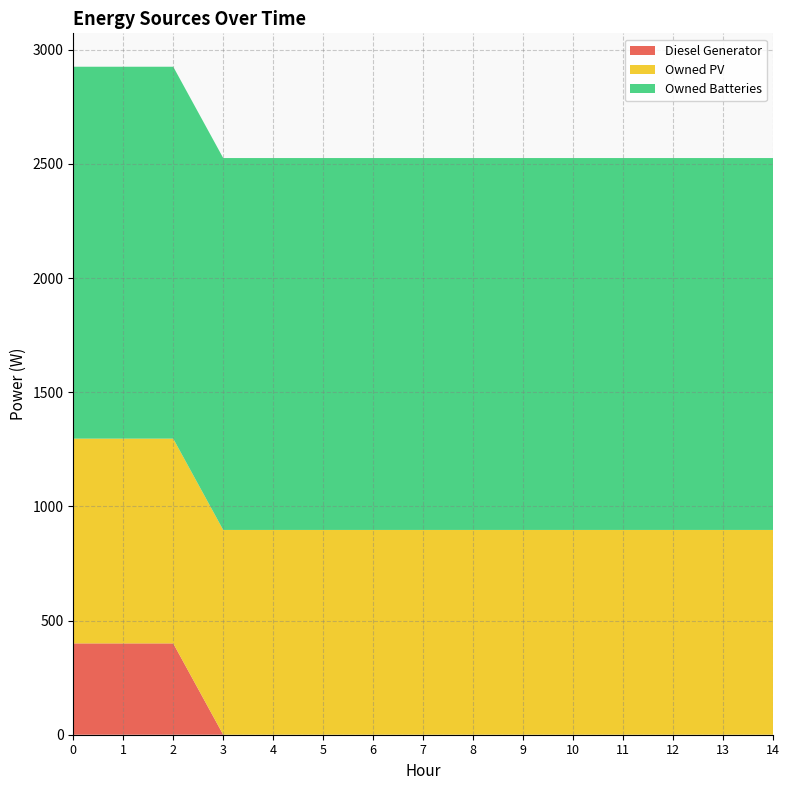

Reading left to right, transcribe all the data shown in this chart.

Diesel Generator: 0=400	1=400	2=400	3=0	4=0	5=0	6=0	7=0	8=0	9=0	10=0	11=0	12=0	13=0	14=0
Owned PV: 0=897	1=897	2=897	3=897	4=897	5=897	6=897	7=897	8=897	9=897	10=897	11=897	12=897	13=897	14=897
Owned Batteries: 0=1629	1=1629	2=1629	3=1629	4=1629	5=1629	6=1629	7=1629	8=1629	9=1629	10=1629	11=1629	12=1629	13=1629	14=1629